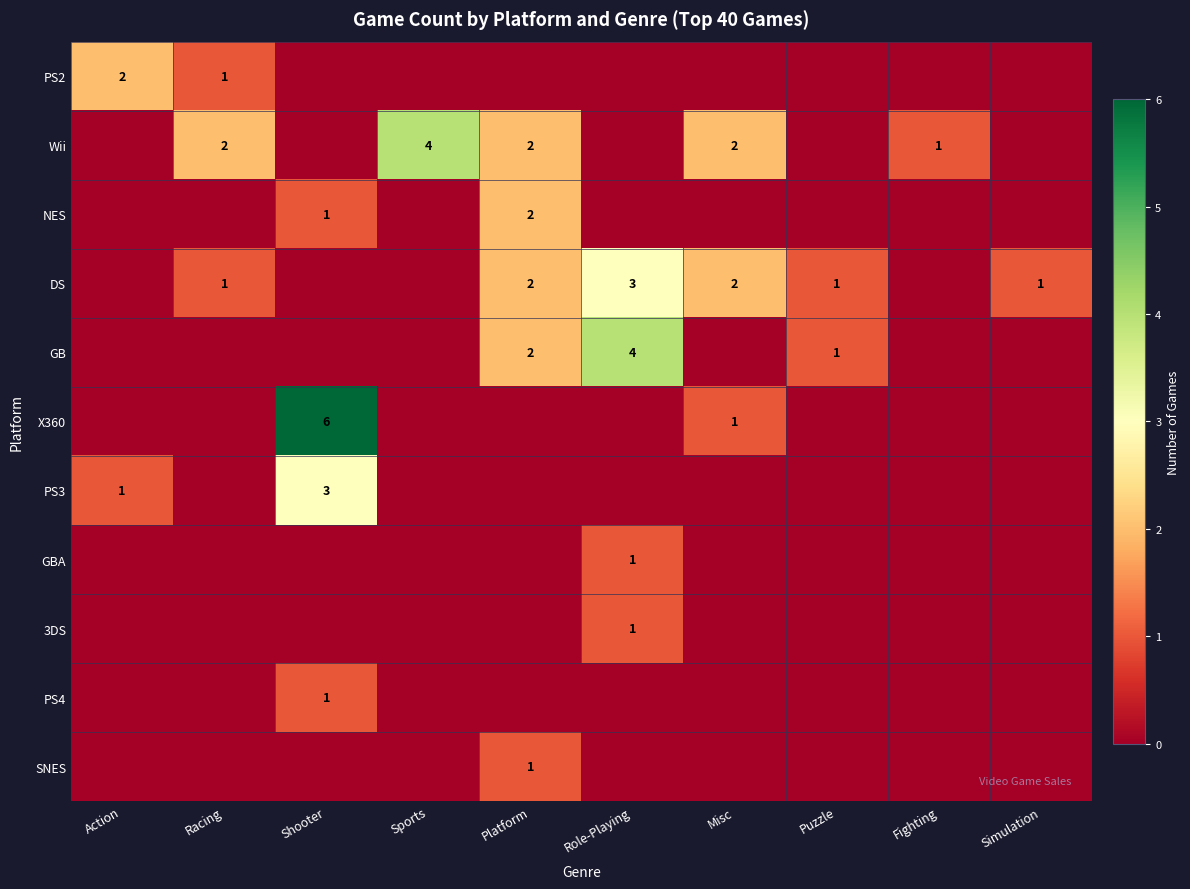

The GB series shows 0 at Puzzle. True or false?

False